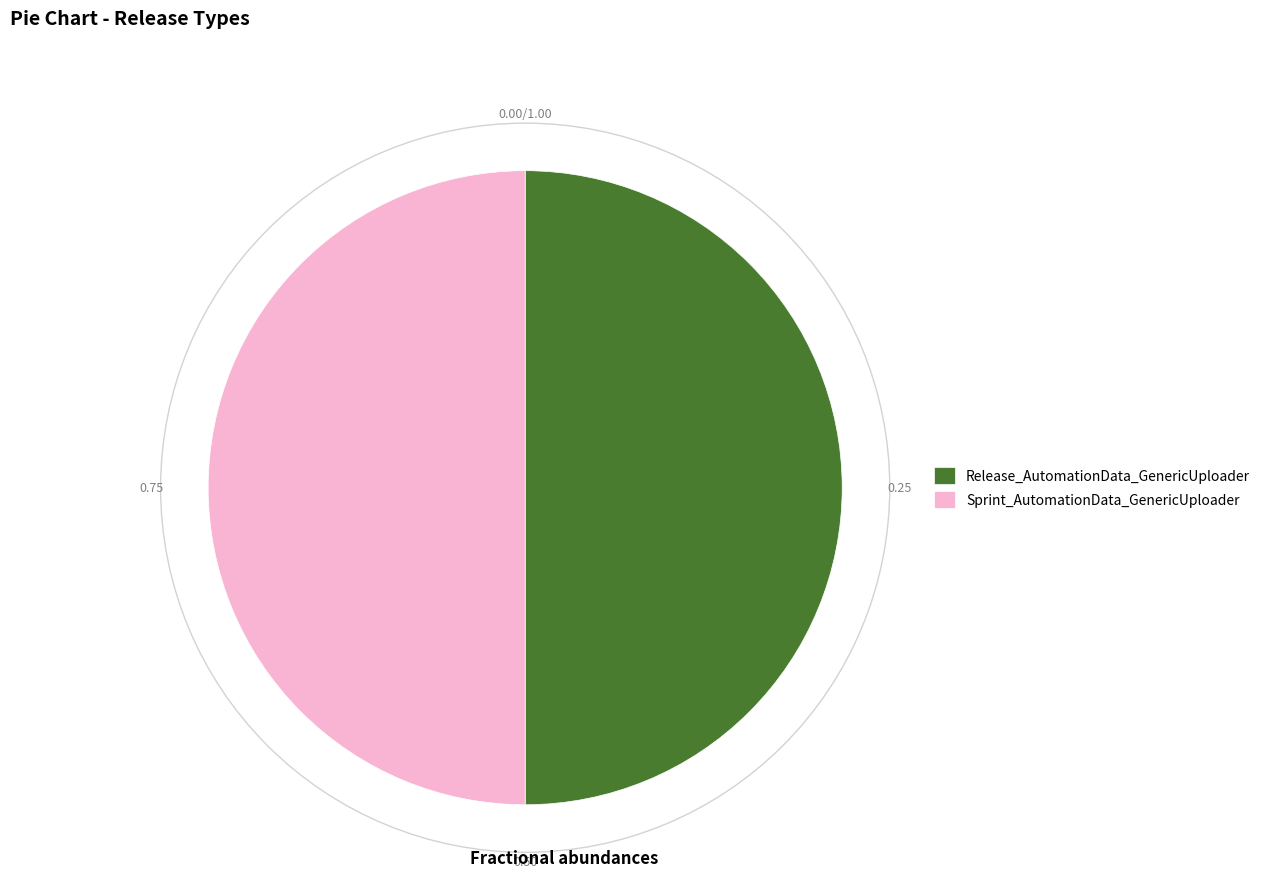

Approximately how many times larger is the value at Sprint_AutomationData_GenericUploader compared to Release_AutomationData_GenericUploader?

1.0